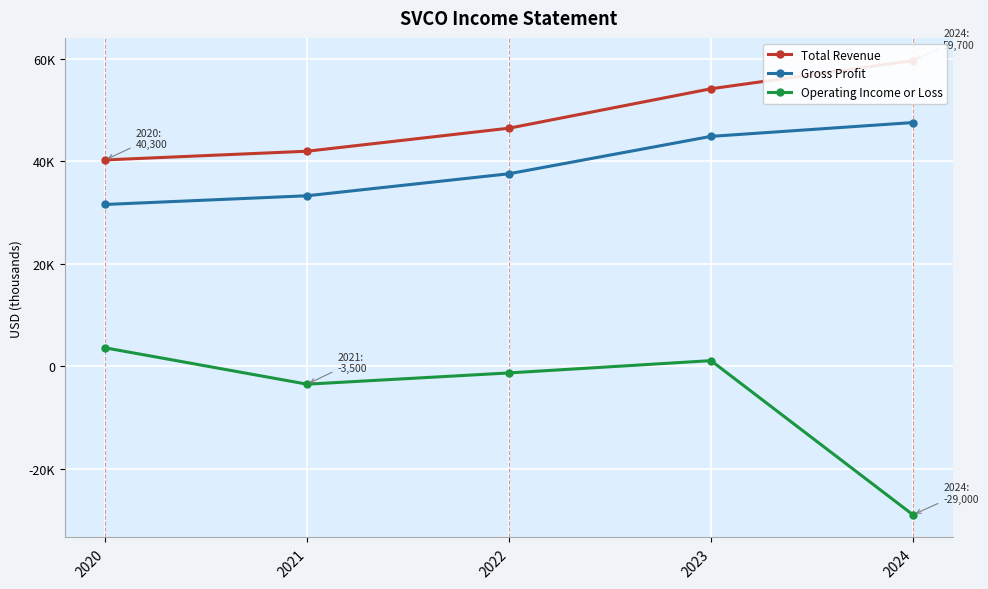

Is it true that Total Revenue equals 54200 at 2023?

True